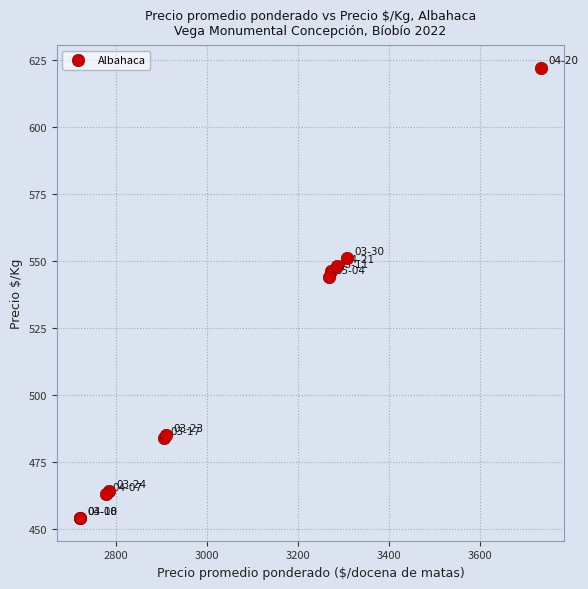

What Y value in the scatter plot is closest to 538?

544